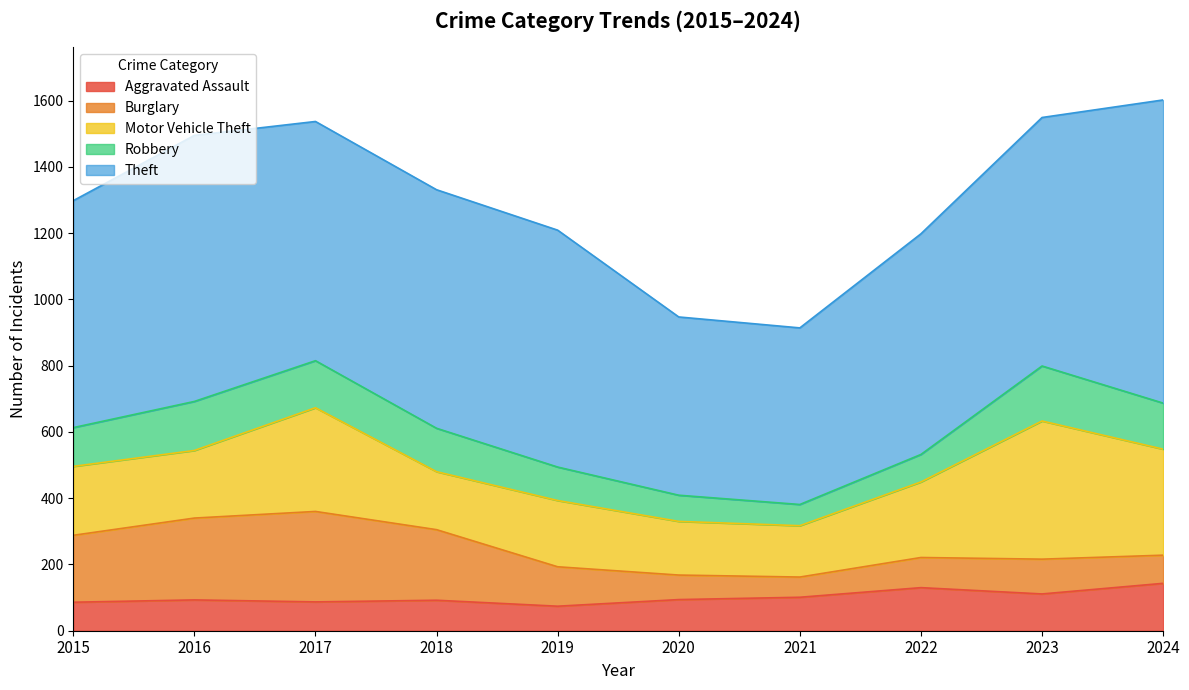

How many times do Motor Vehicle Theft and Burglary cross each other?

4